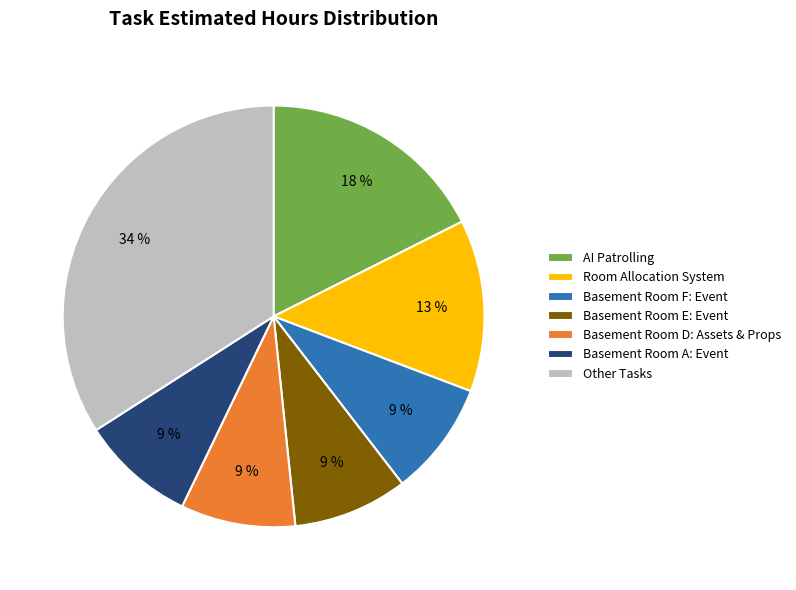

Combined, do AI Patrolling and Other Tasks account for over 50%?

Yes